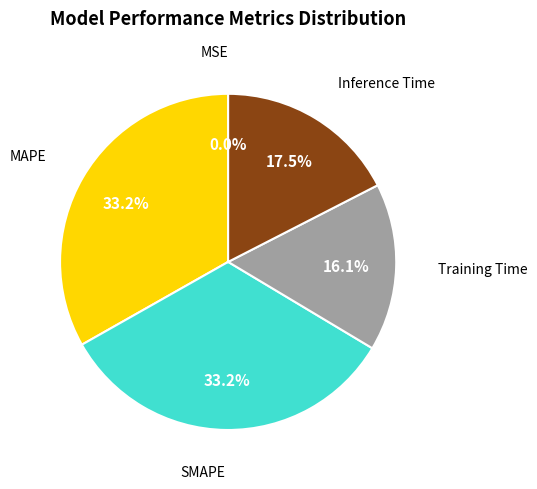

Is there any slice that represents more than half of the pie?

No